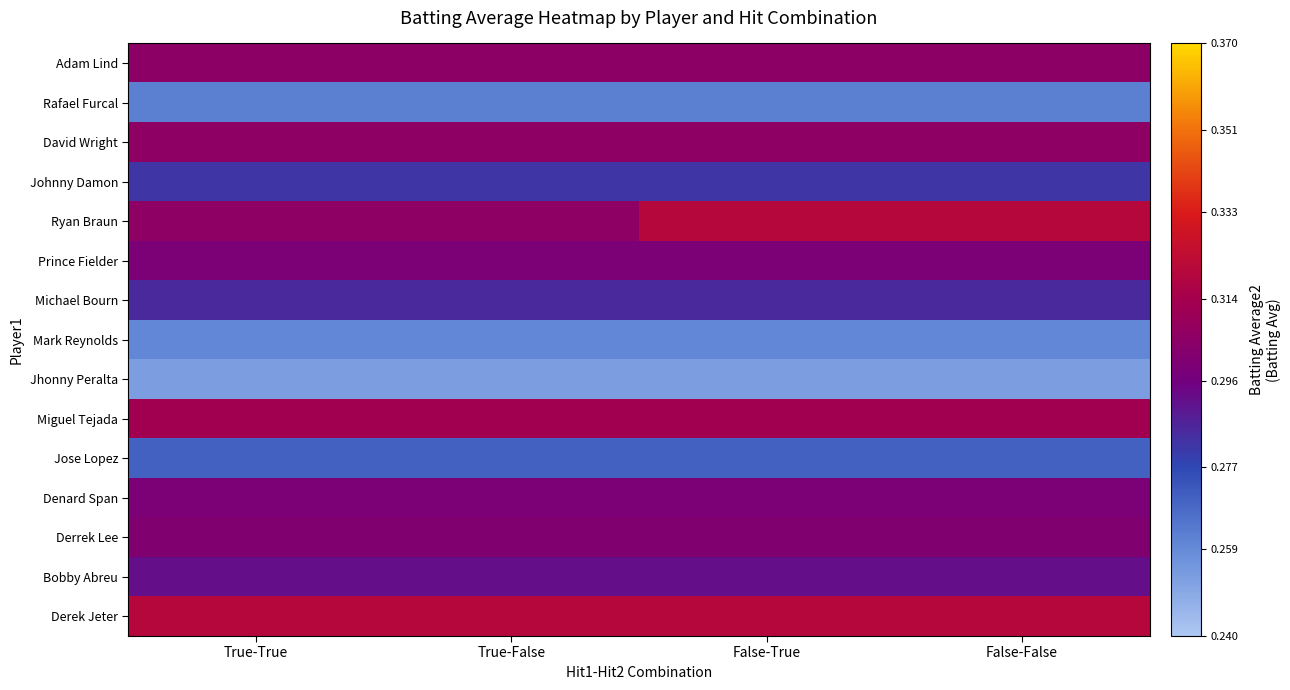

At which category is the sum across all series the highest?

False-True